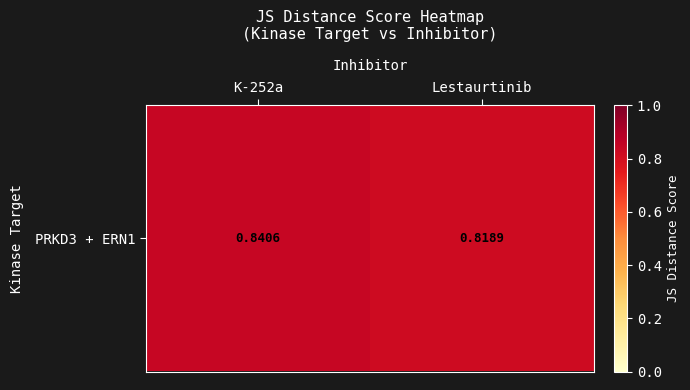

Count the values in the range 0 to 1.

2